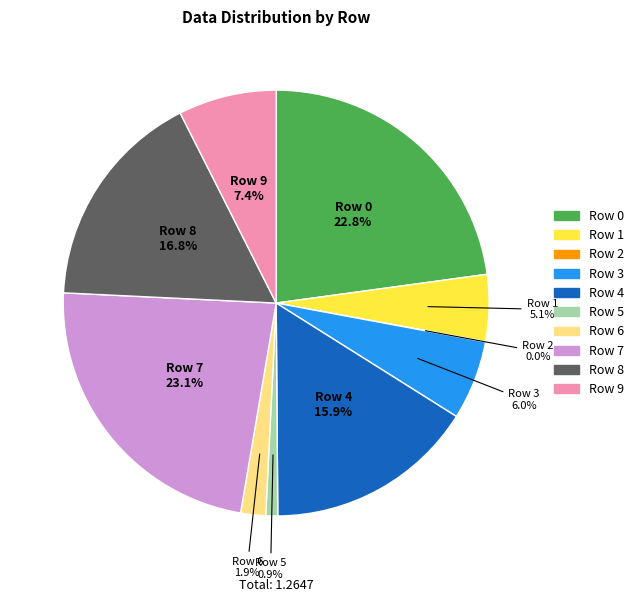

Is Row 7 the majority of the pie?

No